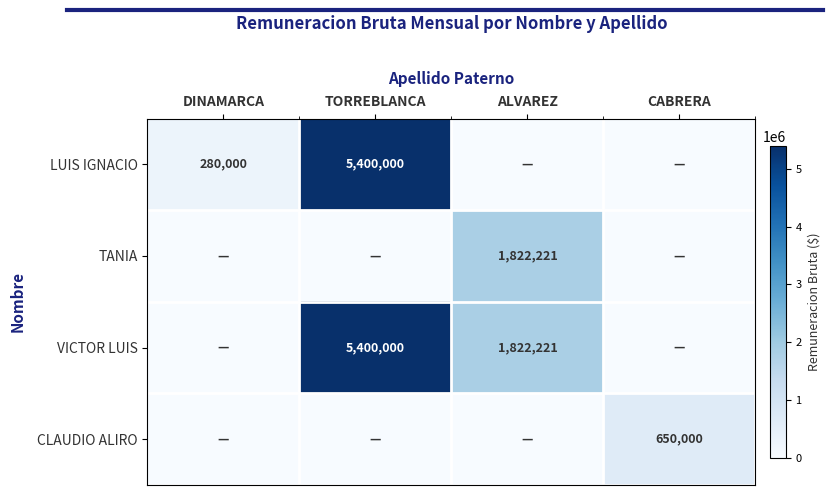

Which has a higher value, CABRERA or DINAMARCA?

DINAMARCA